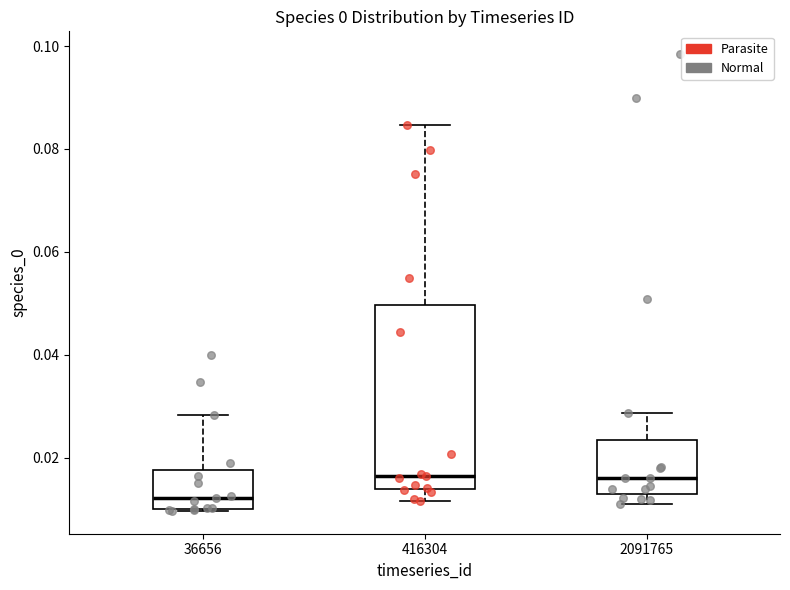

Reading left to right, read every box against the y-axis: the position of its median line, the range the box covers, and the ends of its whiskers. The values are not printed on the chart, so give them approximately, as read against the axis.

36656: median 0.012, box 0.010 to 0.018, whiskers 0.010 to 0.028
416304: median 0.016, box 0.014 to 0.050, whiskers 0.012 to 0.084
2091765: median 0.016, box 0.012 to 0.024, whiskers 0.012 (just below the box's lower edge) to 0.028